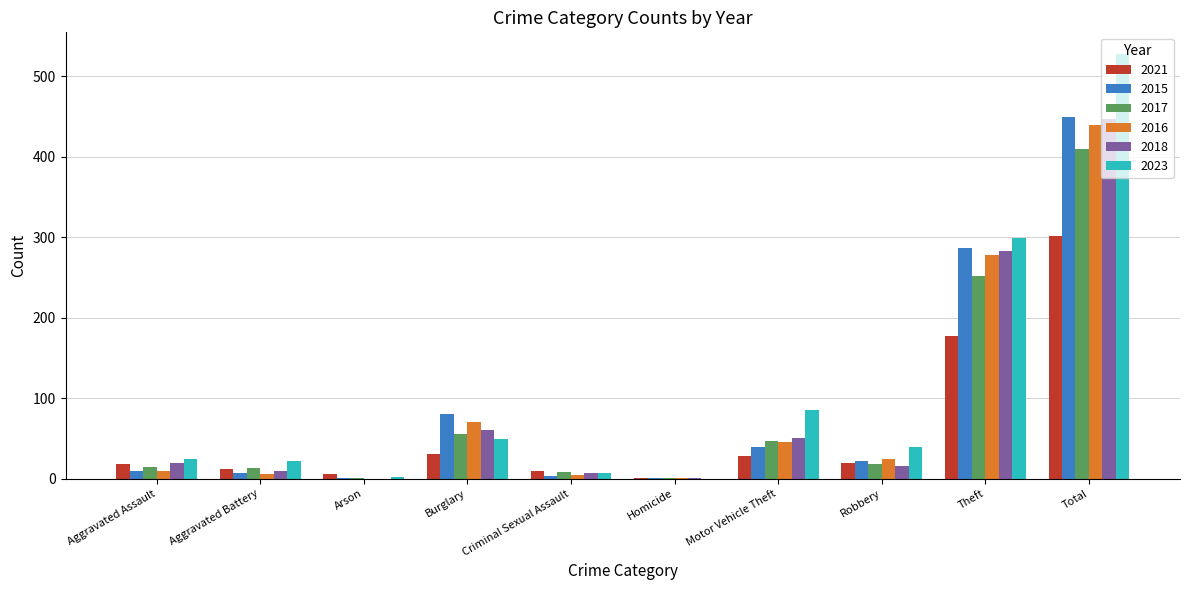

Which category has the highest value in the 2017 series?

Total